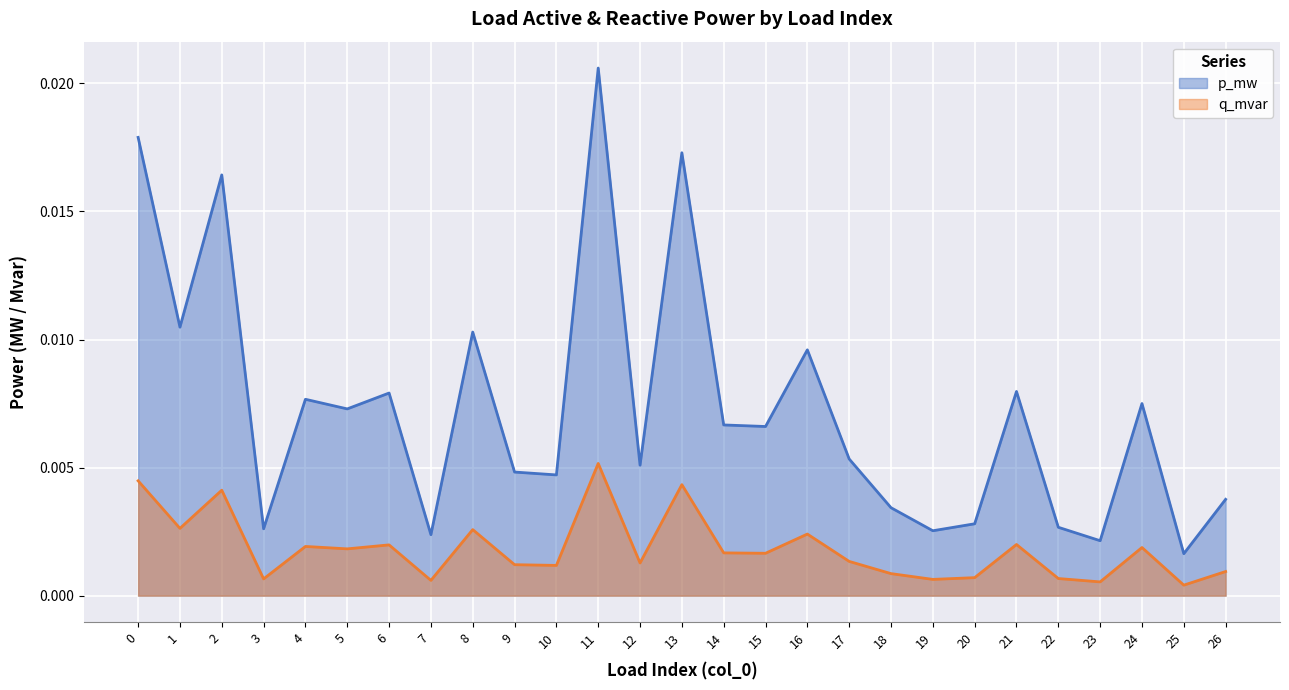

Which series has the widest spread of values?

p_mw